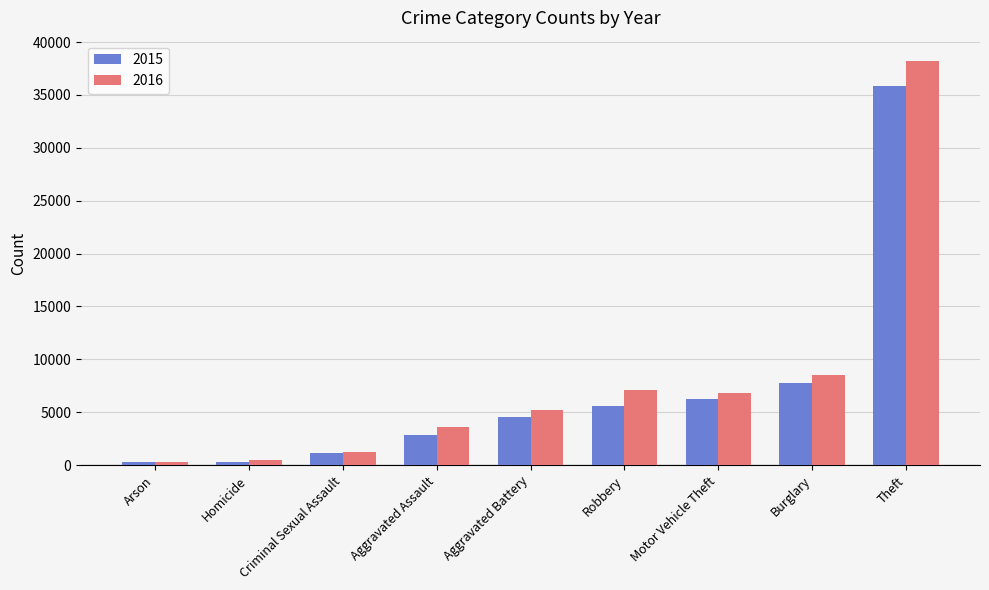

What is the minimum value shown in the chart?

278